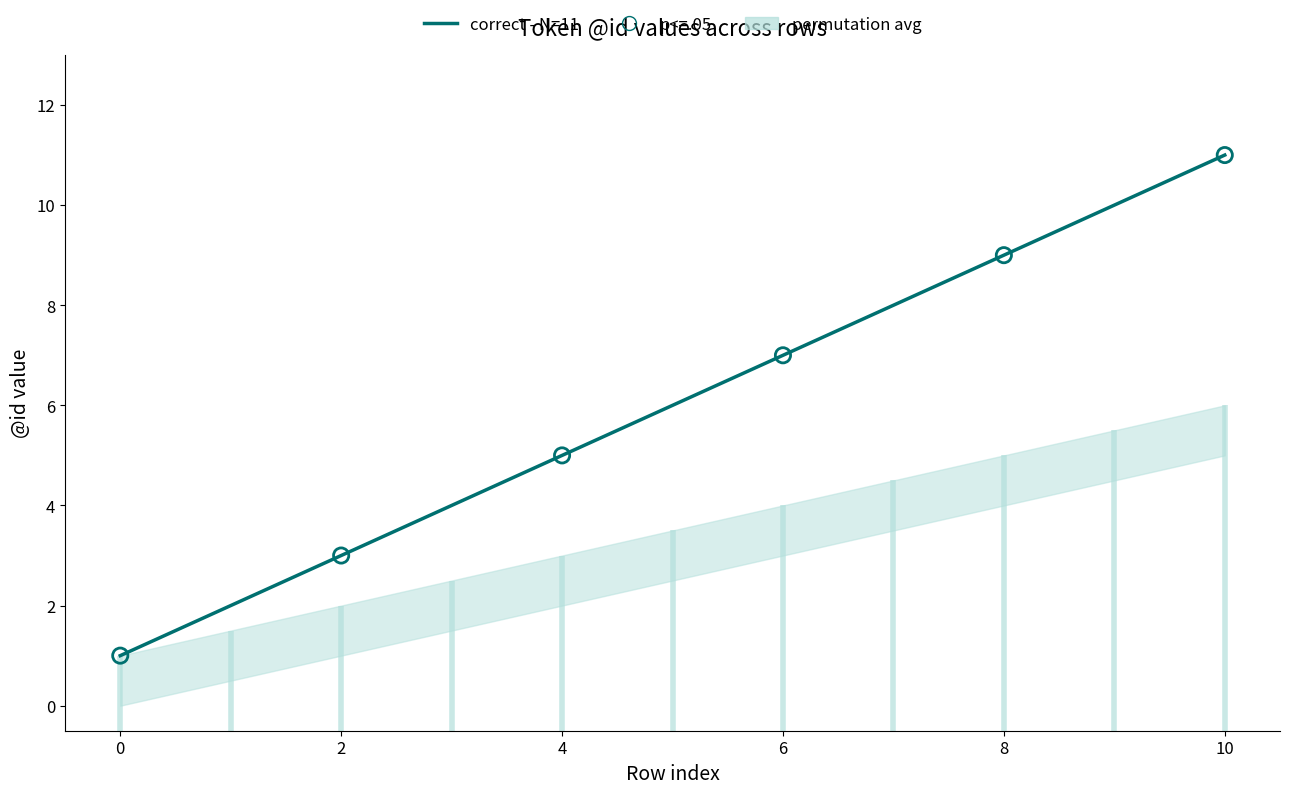

What is the change in value from 3 to 9?

+6